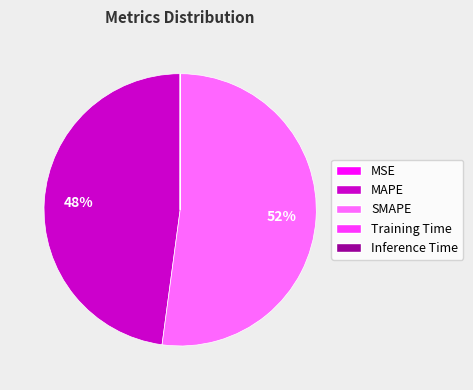

Does MAPE represent more than half of the total?

No